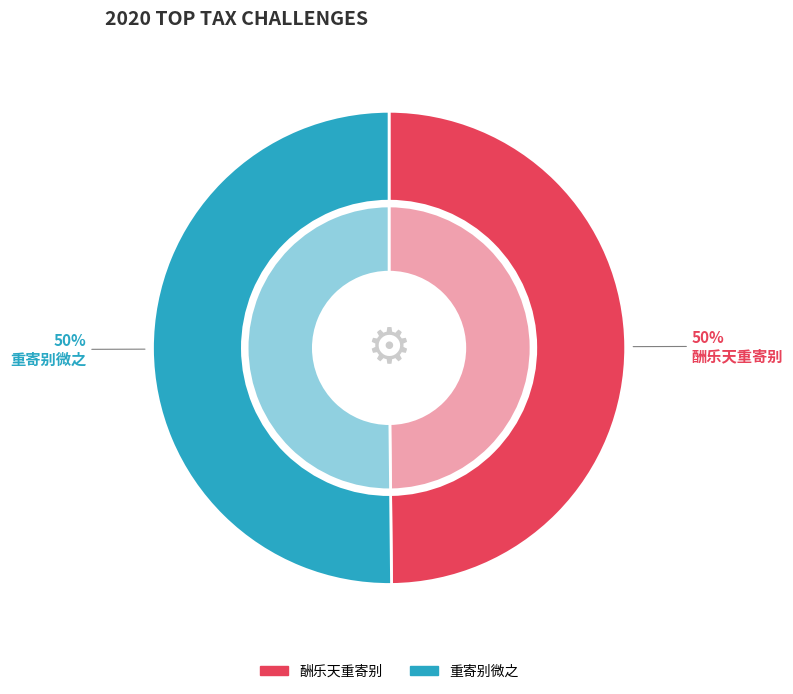

Does 酬乐天重寄别 represent more than half of the total?

No